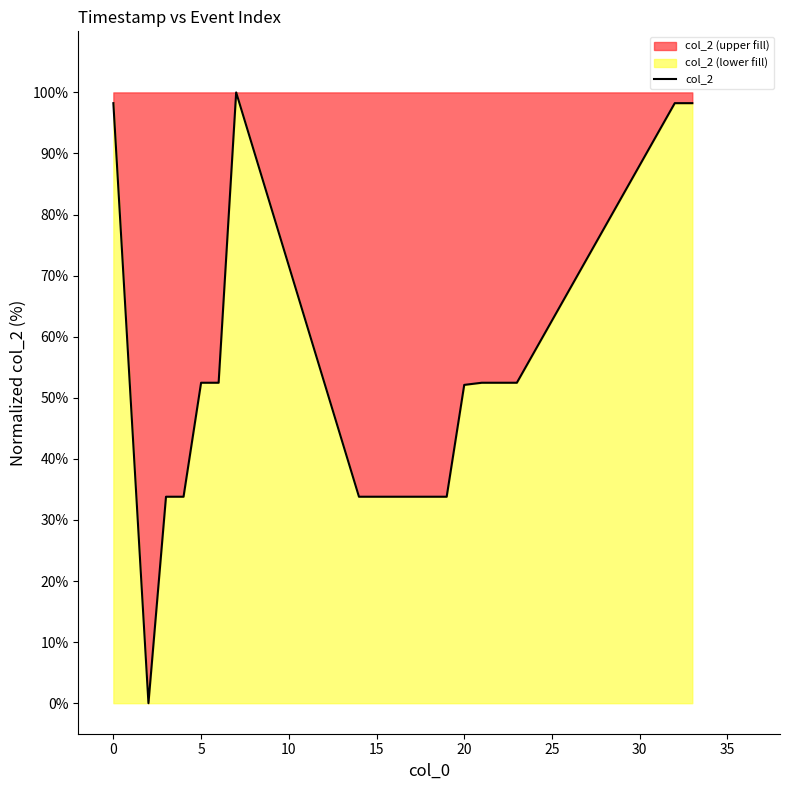

Which has a higher value, 18 or 3?

18